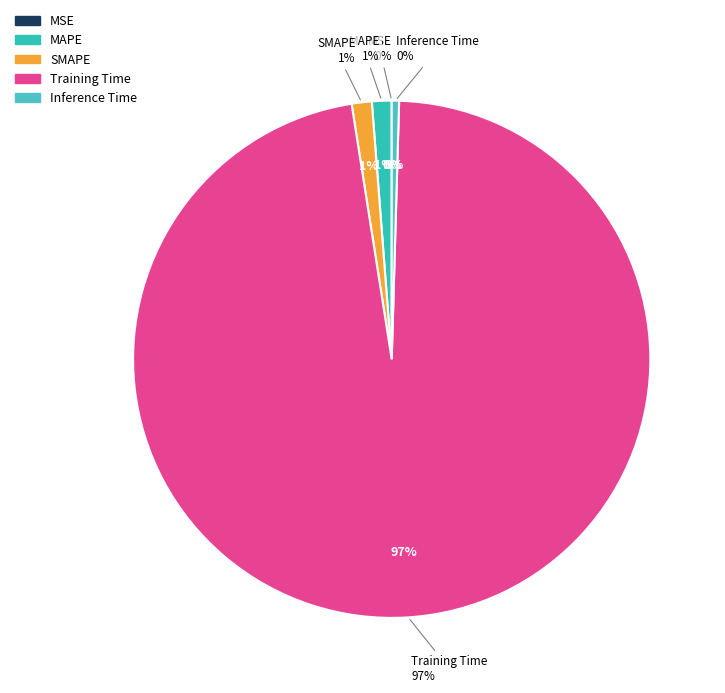

Does Training Time represent more than half of the total?

Yes